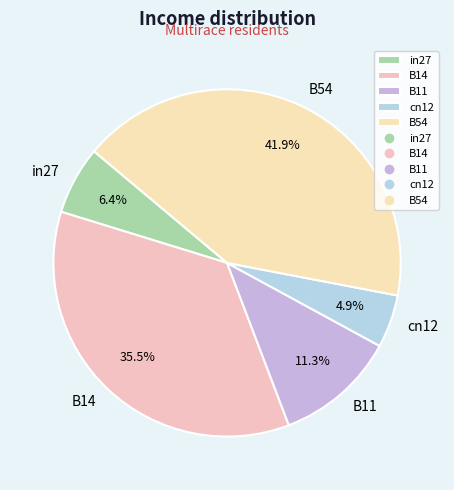

The B11 slice represents 6% of the pie. True or false?

False